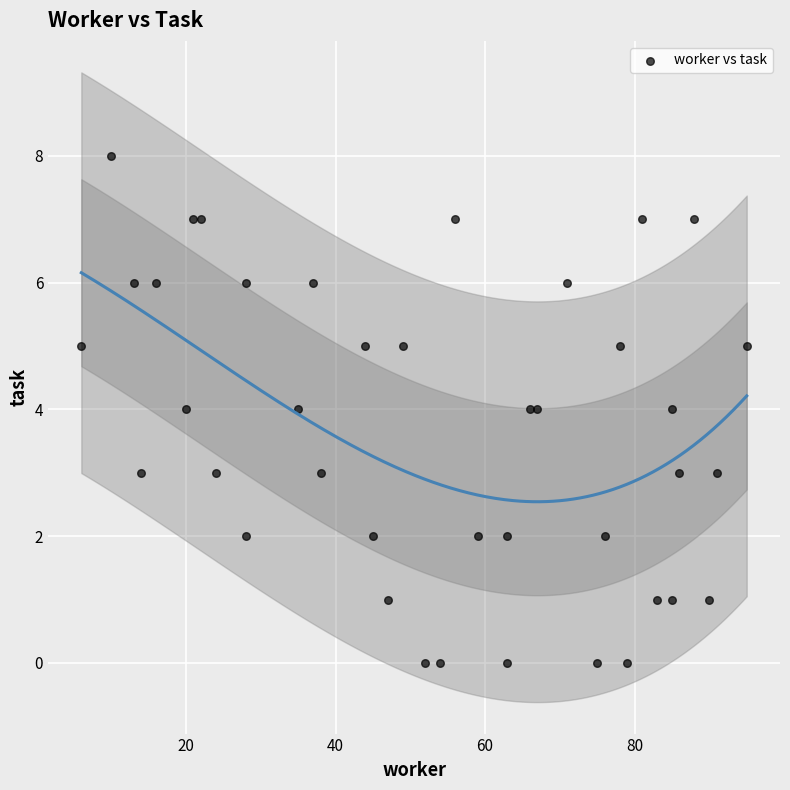

What is the range of Y values (max minus min)?

8